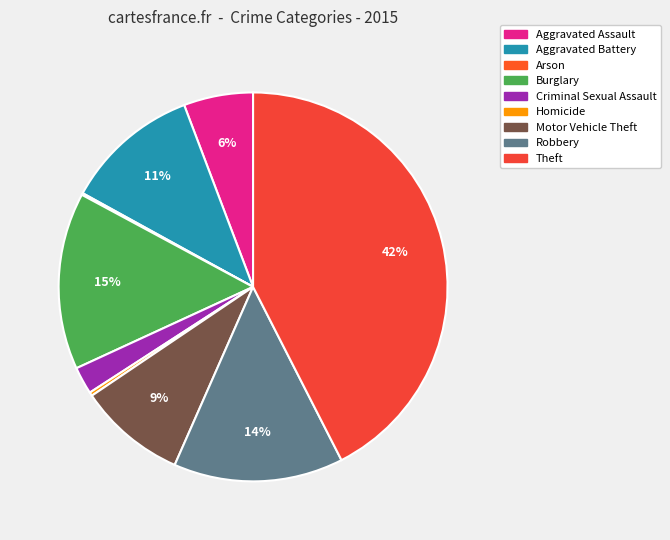

To the nearest percent, what portion does Criminal Sexual Assault represent?

2%